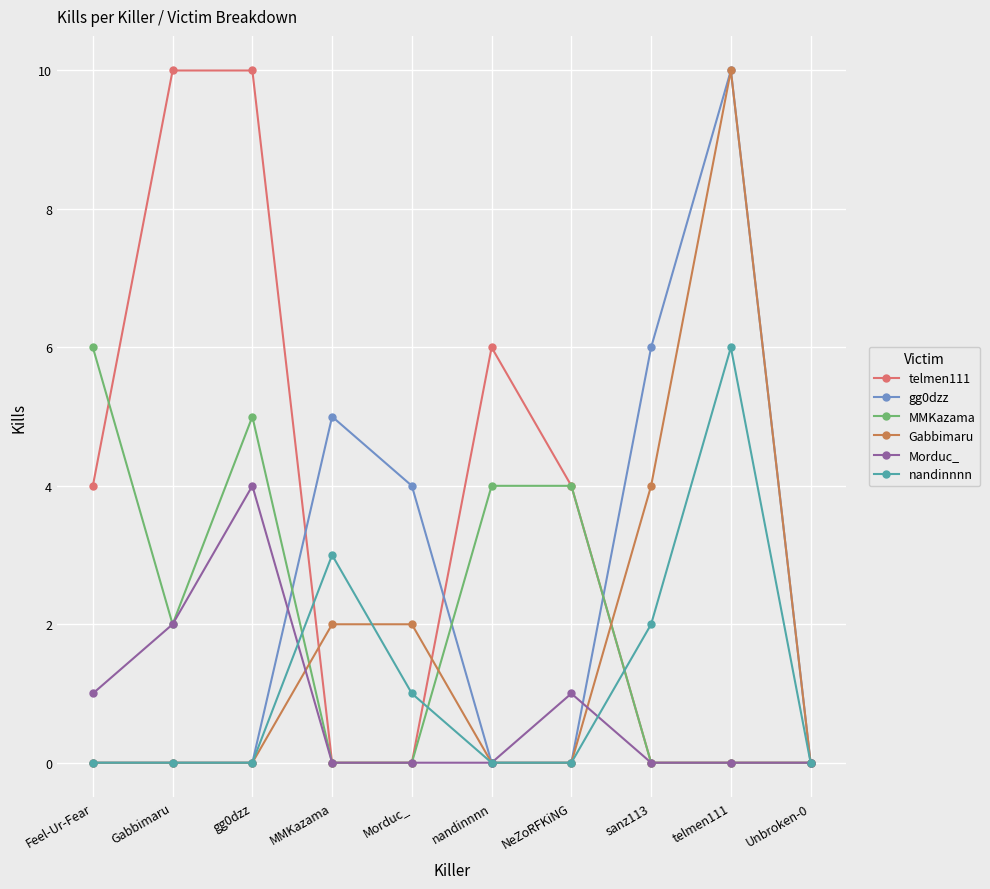

True or false: gg0dzz has a value of 5 at Gabbimaru.

False